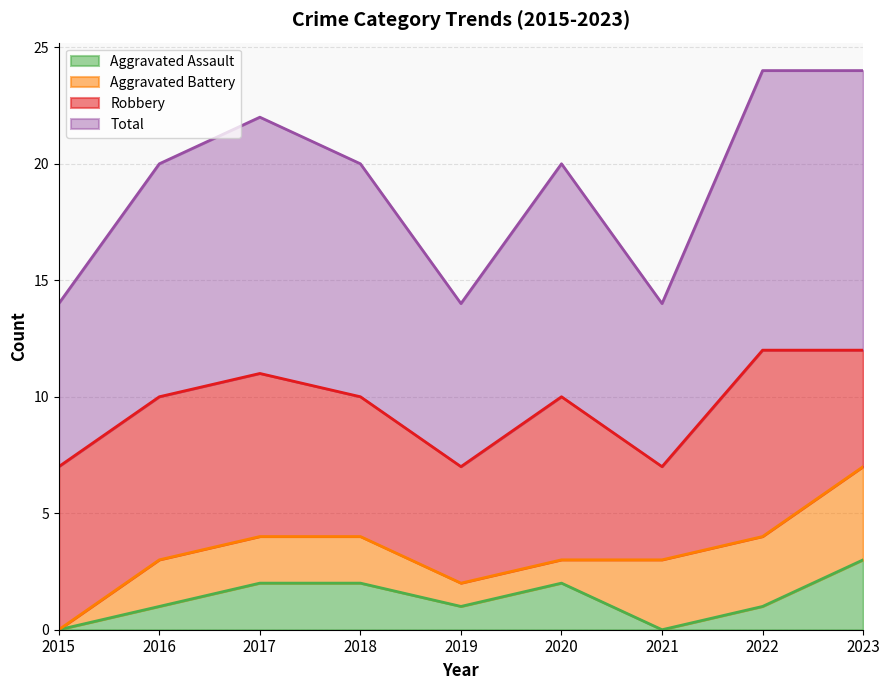

Which series has the widest spread of values?

Total